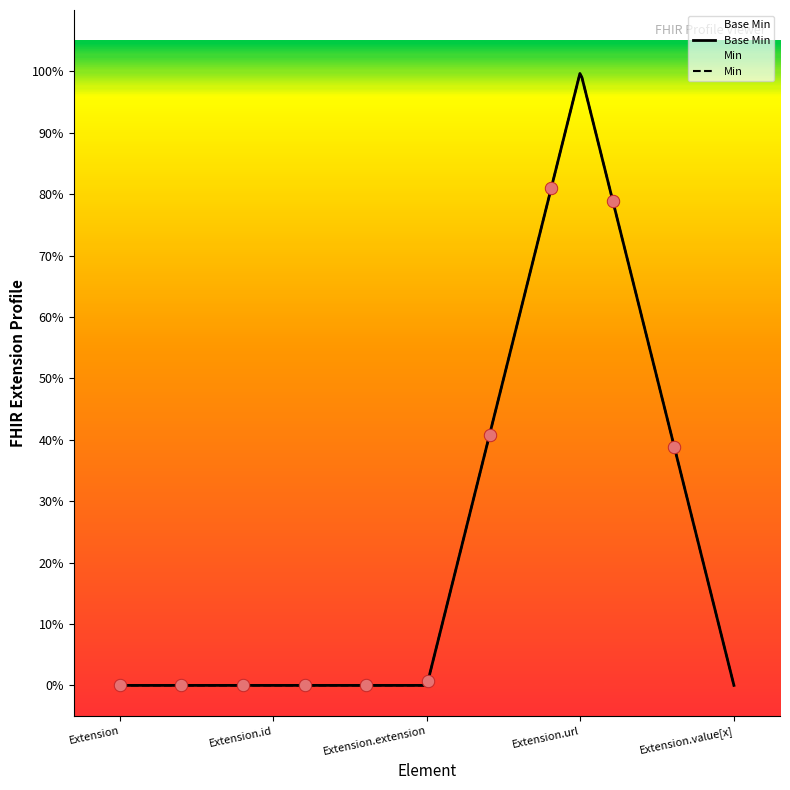

What is the change in value from Extension to Extension.url?

+1